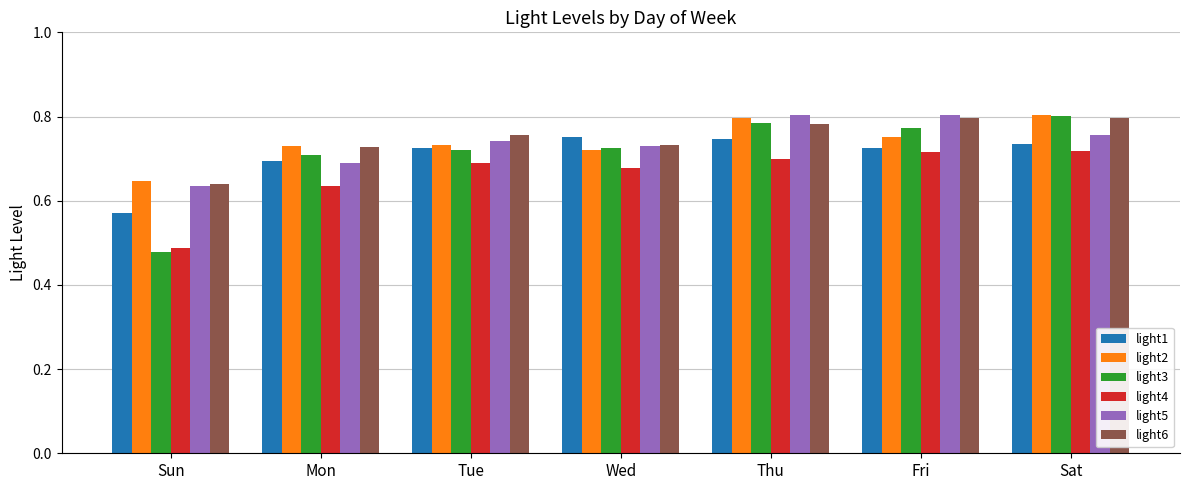

What is the label of the 3rd bar from the left?

Tue